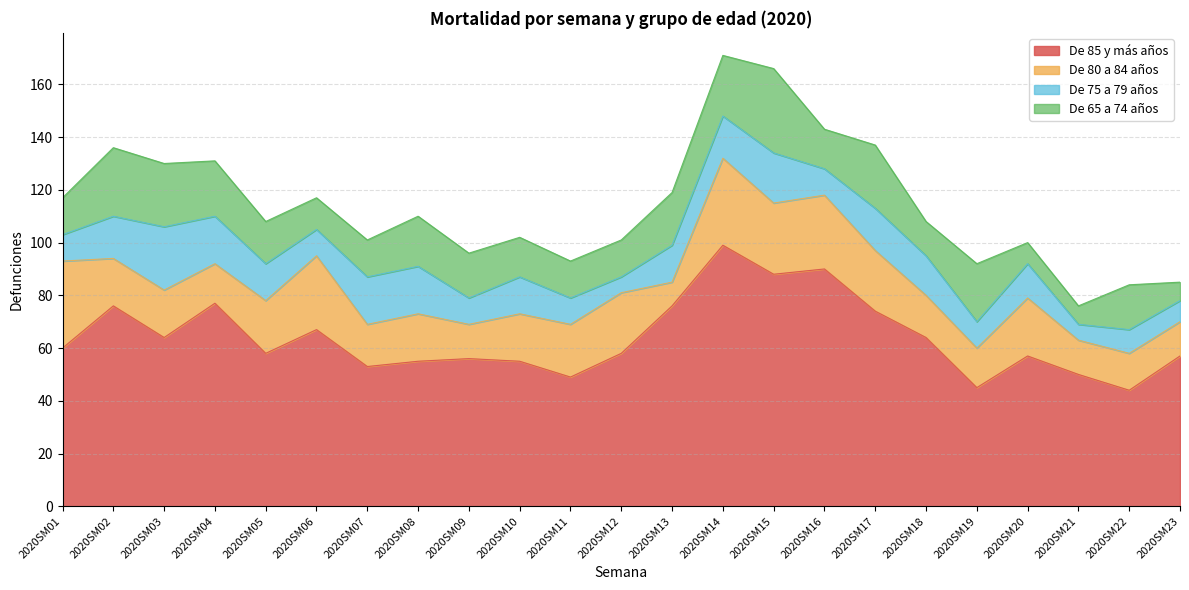

What is the difference between the De 85 y más años values at 2020SM06 and 2020SM11?

18